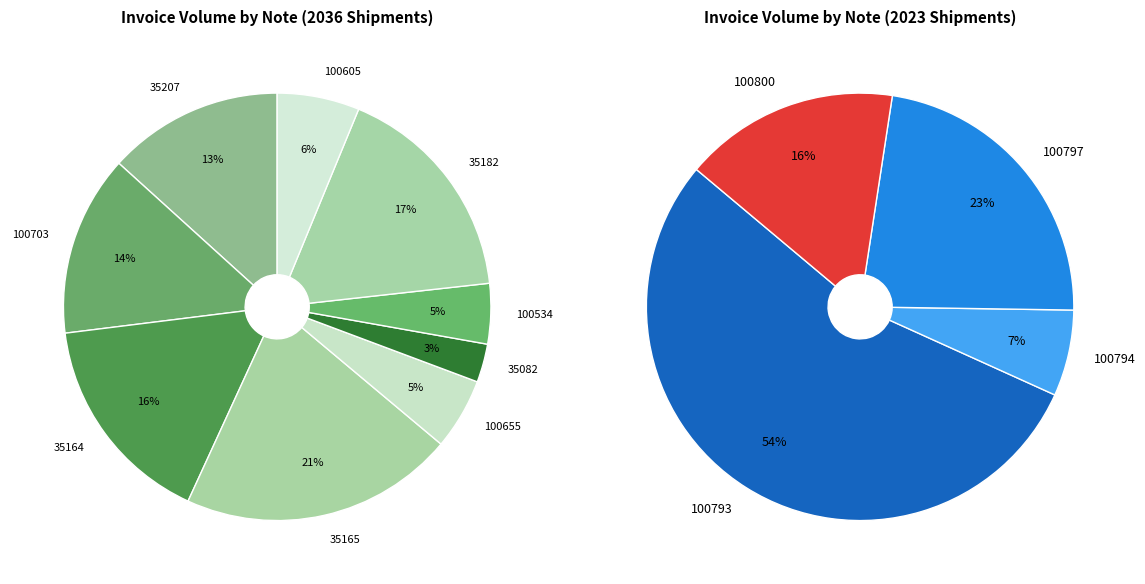

What is the ratio of the value at 100534 to the value at 100655?

0.8